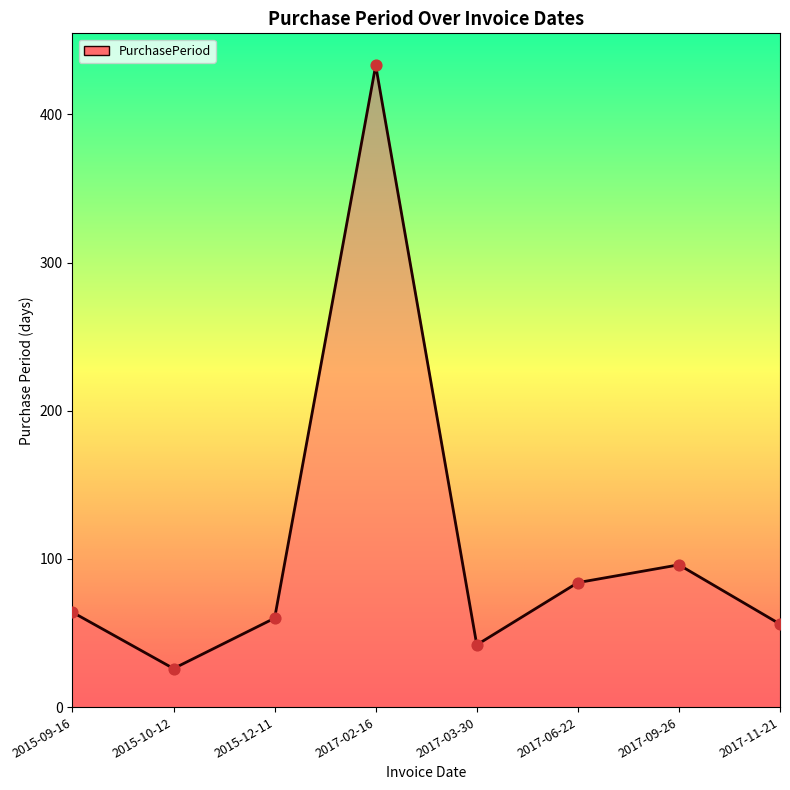

What is the ratio of the value at 2015-12-11 to the value at 2017-06-22?

0.7